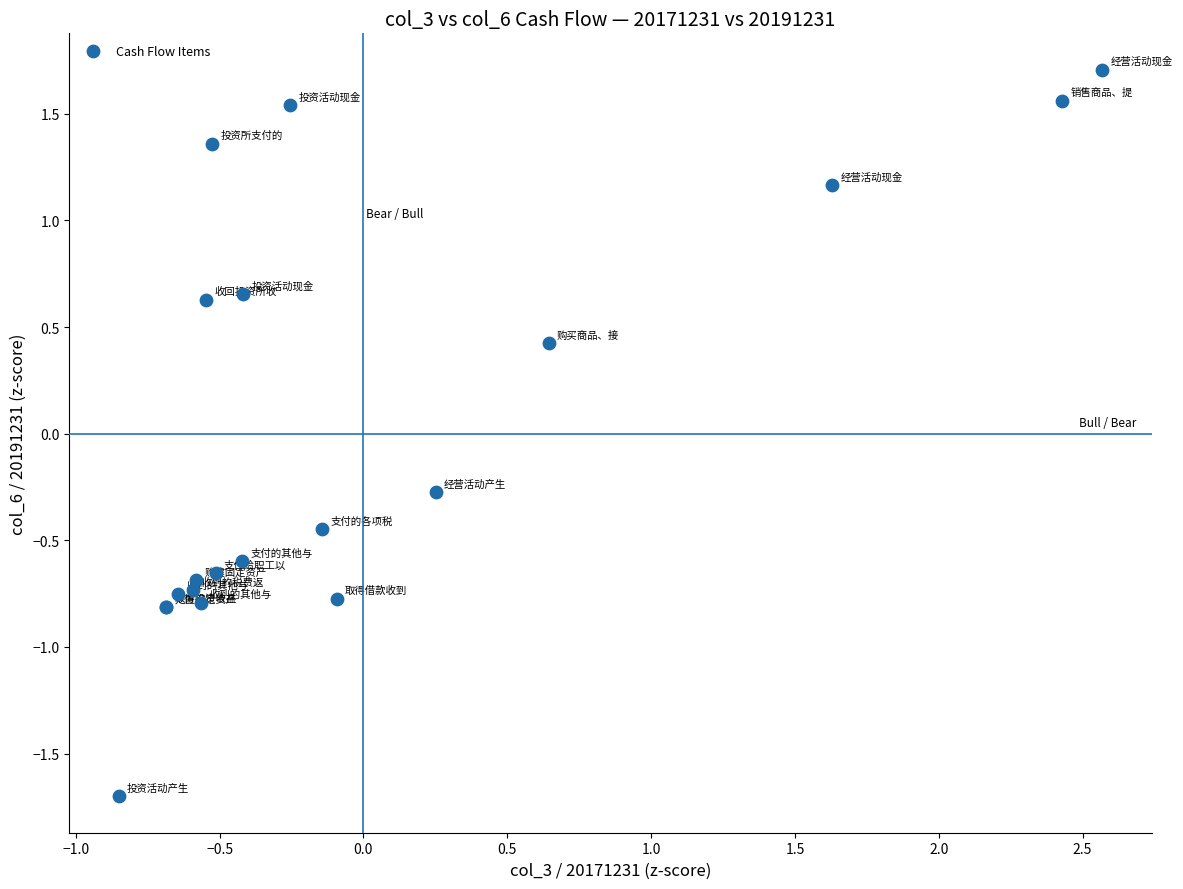

What Y value in the scatter plot is closest to 0?

-0.3